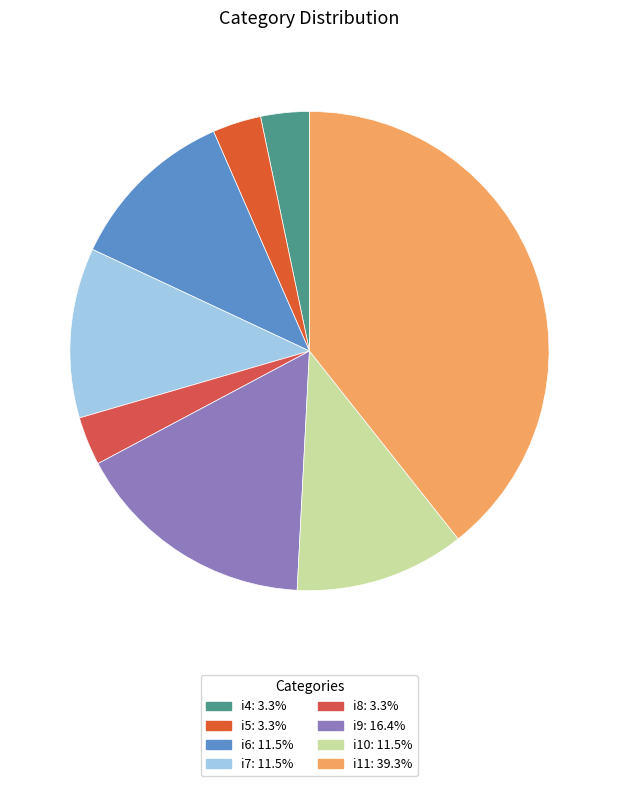

To the nearest percent, what is the difference between the i5 and i6 slice percentages?

8%